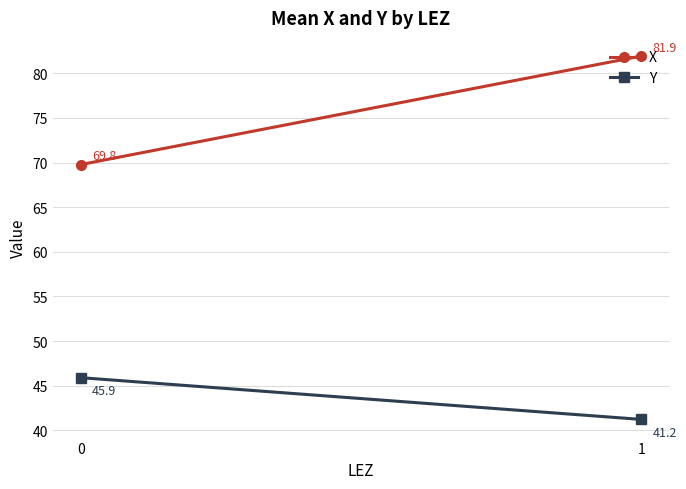

Reading left to right, transcribe all the data shown in this chart.

X: 0=69.8	1=81.9
Y: 0=45.9	1=41.2